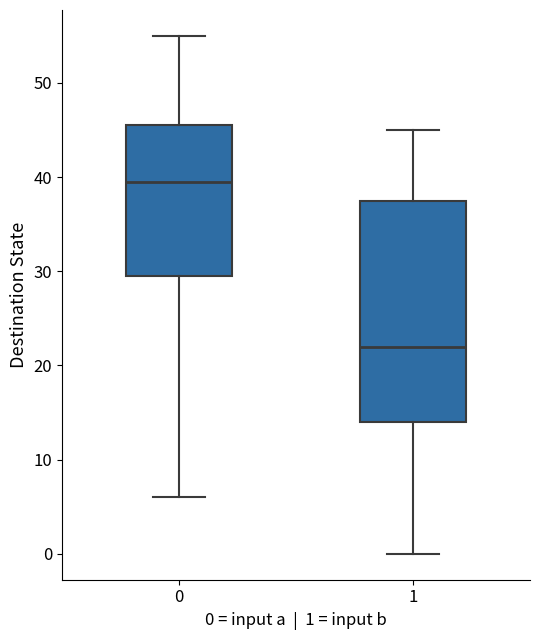

Reading left to right, transcribe this box plot: for each box, give where its median line is, the range the box spans, and where its two whiskers end, as read against the y-axis. The values are not printed on the chart, so give them approximately, as read against the axis.

0: median 40, box 30 to 46, whiskers 6 to 55
1: median 22, box 14 to 38, whiskers 0 to 45